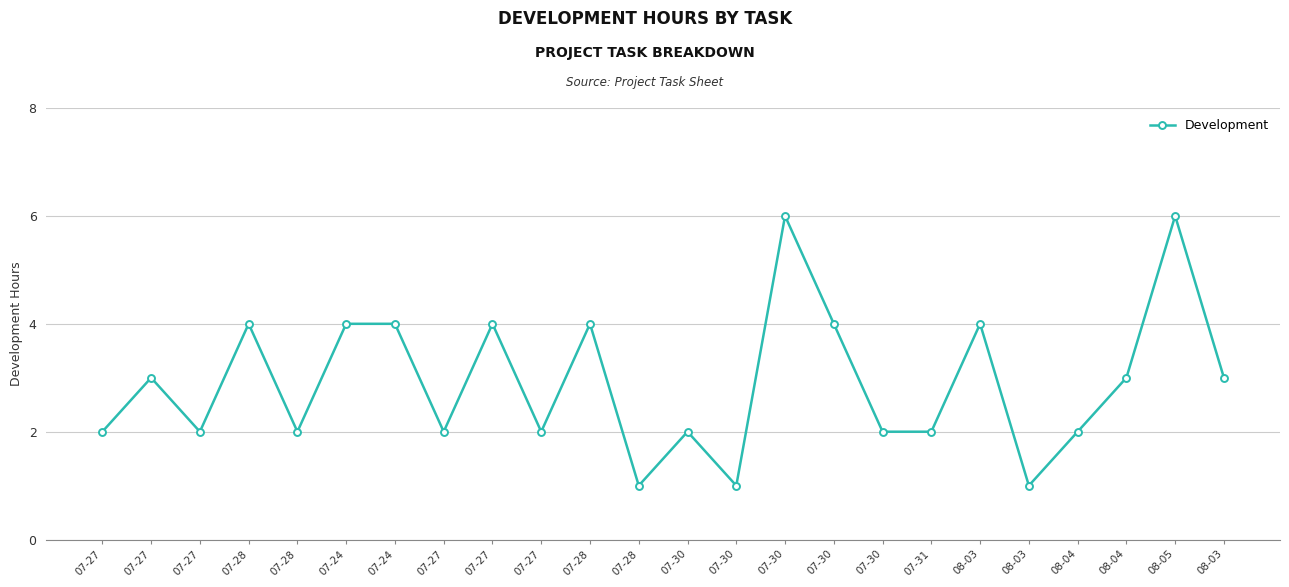

How many points are lower than both their immediate neighbors (excluding endpoints)?

7